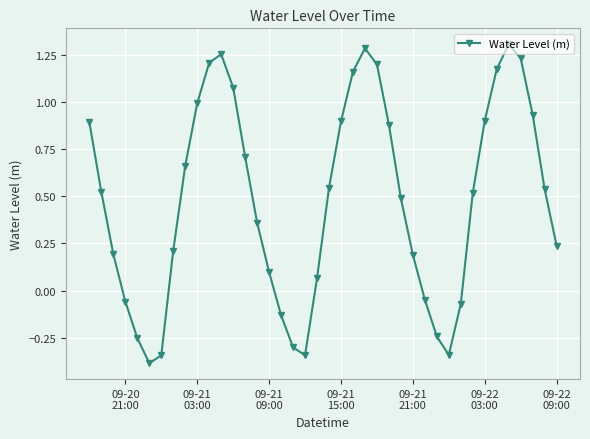

How many points are lower than both their immediate neighbors (excluding endpoints)?

3